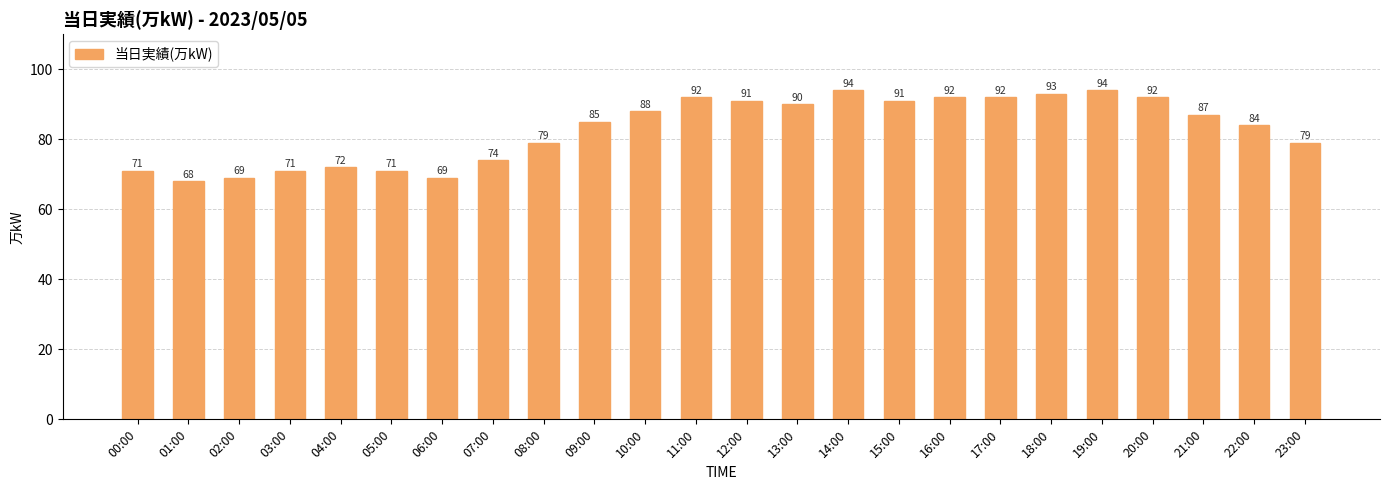

What is the label of the 22nd bar from the left?

21:00